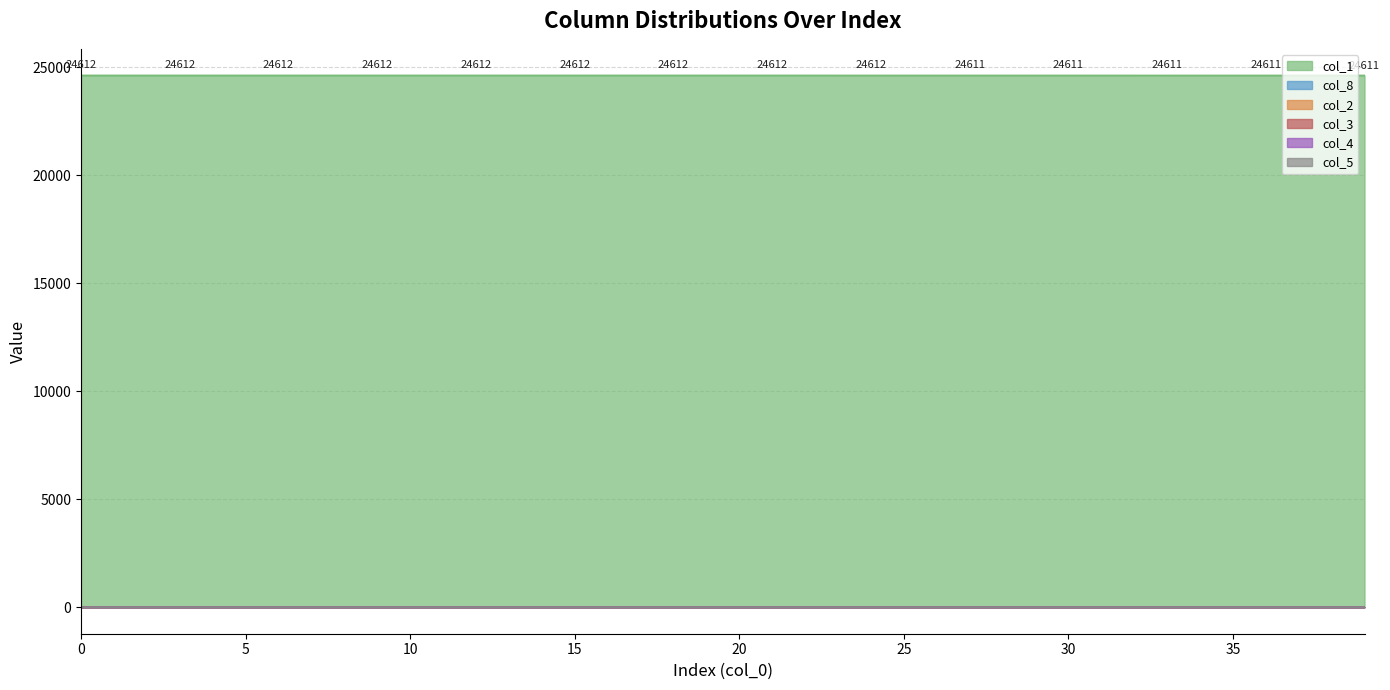

Which series has the widest spread of values?

col_1